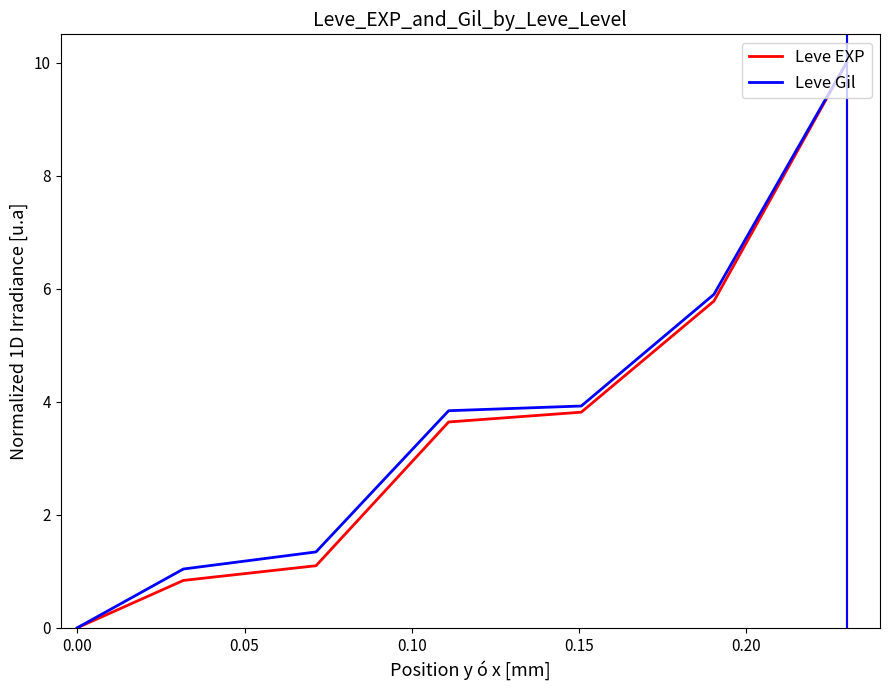

Rank the series by their average value, from highest to lowest.

Leve Gil, Leve EXP